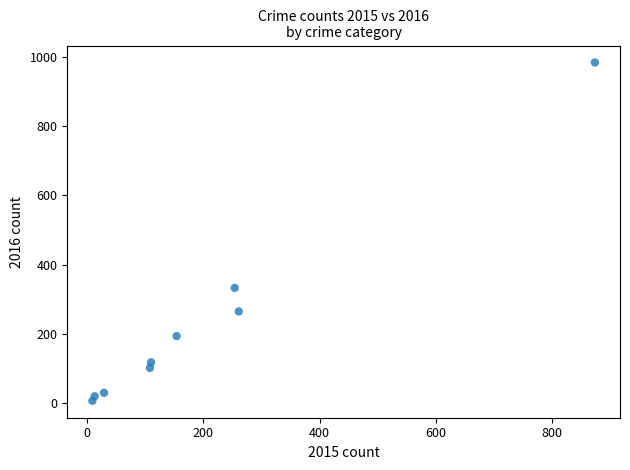

What is the average X value?

201